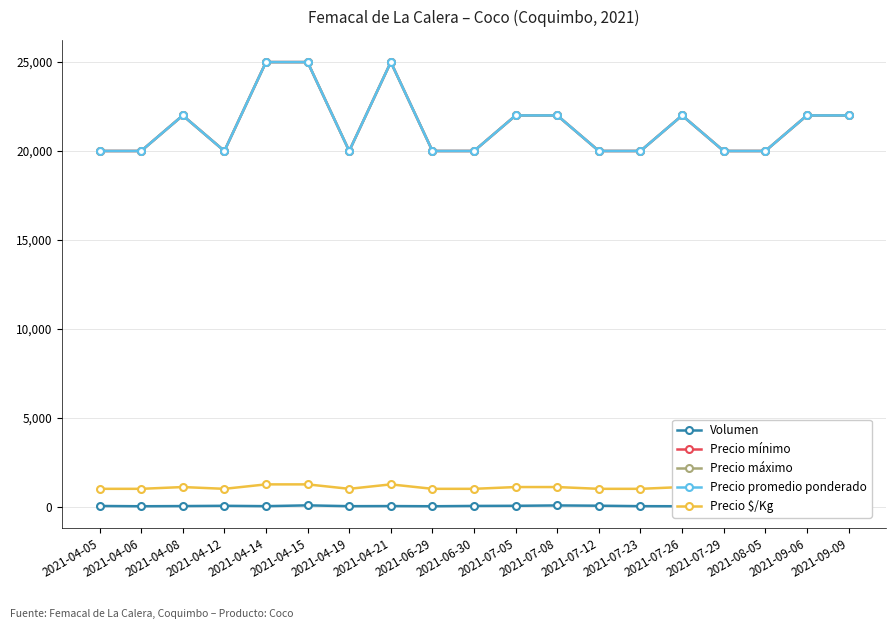

How many interior local peaks does the Precio máximo series have?

3